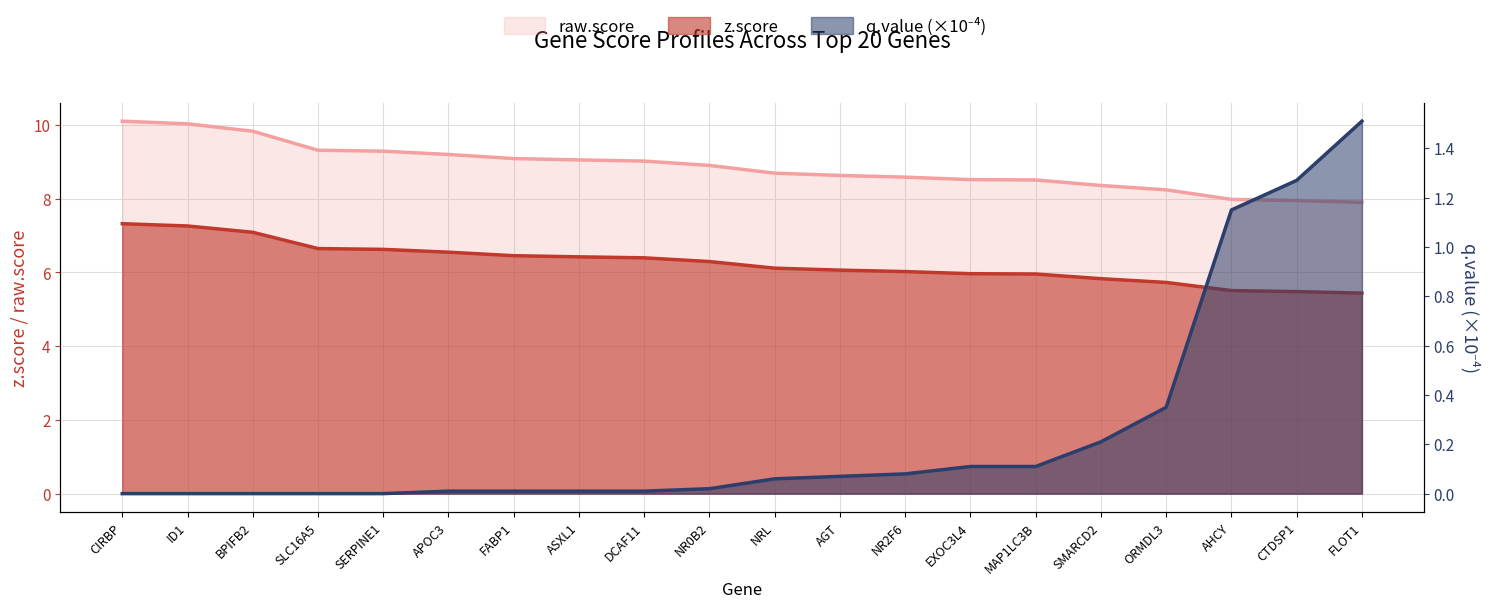

How many distinct data groups are displayed?

3